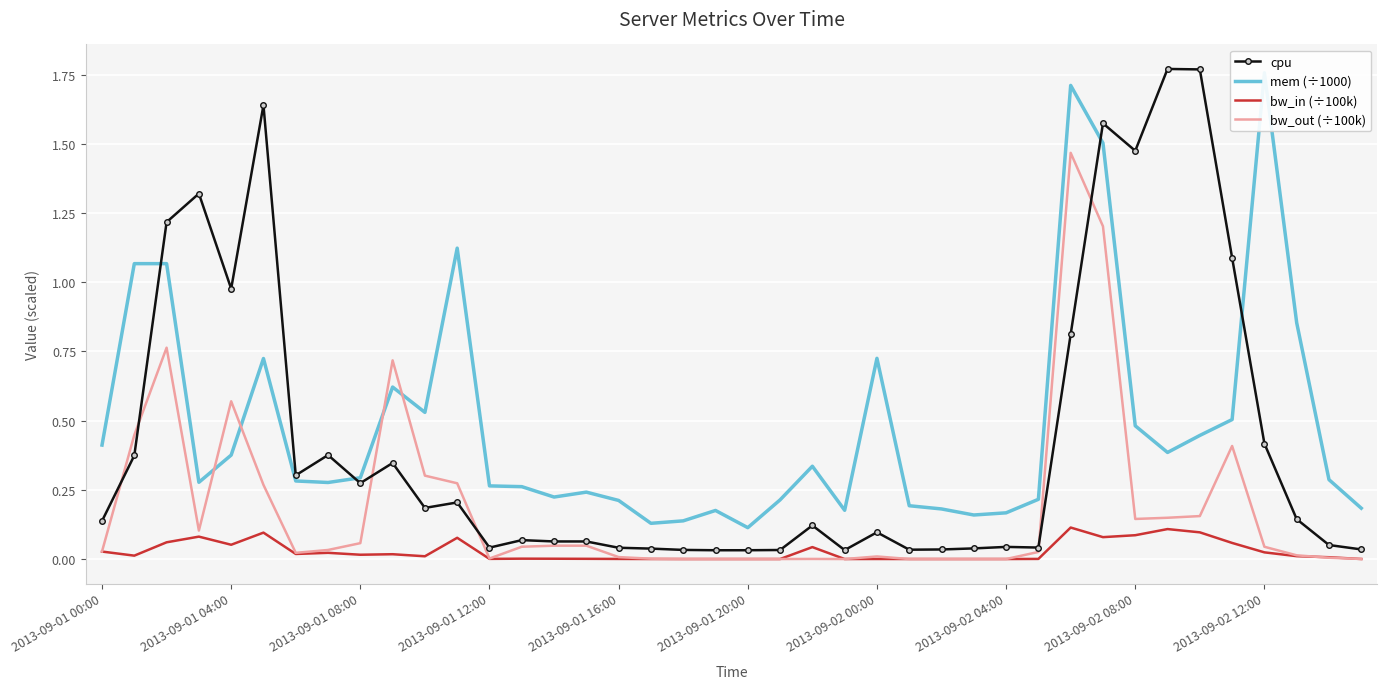

Reading left to right, what are all the values shown in this chart?

cpu: 0.1	0.4	1.2	1.3	1.0	1.6	0.3	0.4	0.3	0.3	0.2	0.2	0.0	0.1	0.1	0.1	0.0	0.0	0.0	0.0	0.0	0.0	0.1	0.0	0.1	0.0	0.0	0.0	0.0	0.0	0.8	1.6	1.5	1.8	1.8	1.1	0.4	0.1	0.1	0.0
mem (÷1000): 0.4	1.1	1.1	0.3	0.4	0.7	0.3	0.3	0.3	0.6	0.5	1.1	0.3	0.3	0.2	0.2	0.2	0.1	0.1	0.2	0.1	0.2	0.3	0.2	0.7	0.2	0.2	0.2	0.2	0.2	1.7	1.5	0.5	0.4	0.4	0.5	1.8	0.9	0.3	0.2
bw_in (÷100k): 0.0	0.0	0.1	0.1	0.1	0.1	0.0	0.0	0.0	0.0	0.0	0.1	0.0	0.0	0.0	0.0	0.0	0.0	0.0	0.0	0.0	0.0	0.0	0.0	0.0	0.0	0.0	0.0	0.0	0.0	0.1	0.1	0.1	0.1	0.1	0.1	0.0	0.0	0.0	0.0
bw_out (÷100k): 0.0	0.4	0.8	0.1	0.6	0.3	0.0	0.0	0.1	0.7	0.3	0.3	0.0	0.0	0.0	0.0	0.0	0.0	0.0	0.0	0.0	0.0	0.0	0.0	0.0	0.0	0.0	0.0	0.0	0.0	1.5	1.2	0.1	0.1	0.2	0.4	0.0	0.0	0.0	0.0